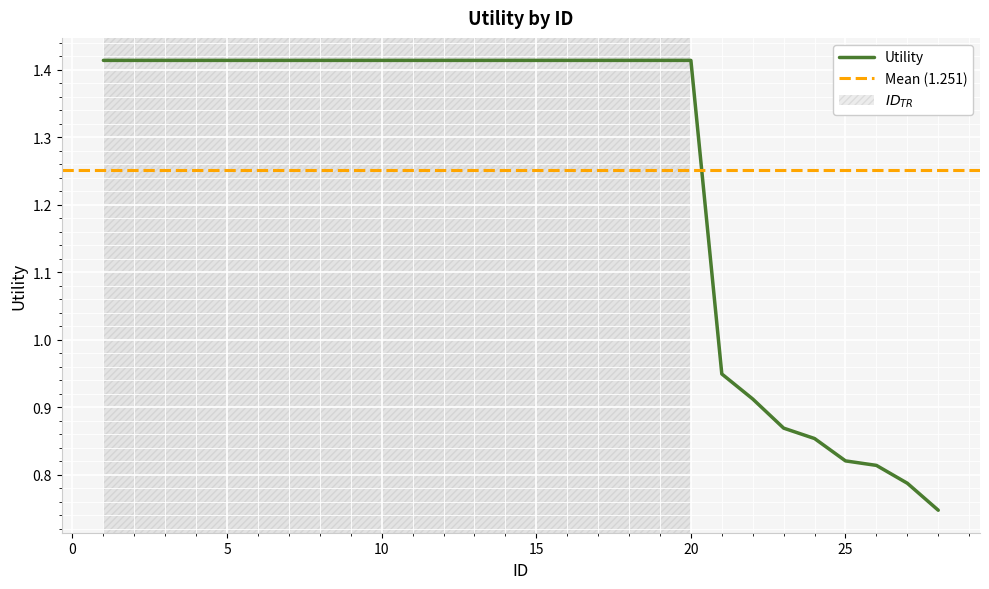

Is this an area chart (filled region under the line)?

No